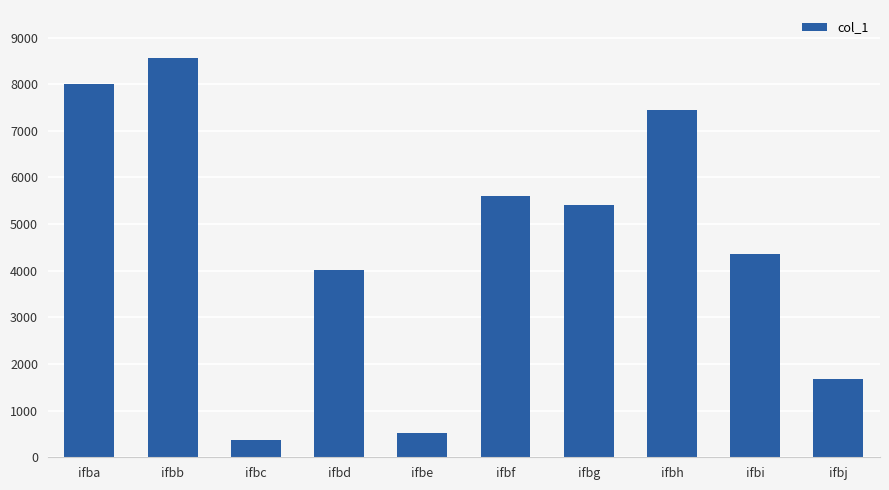

What is the approximate value at ifbe, to the nearest 50?

550